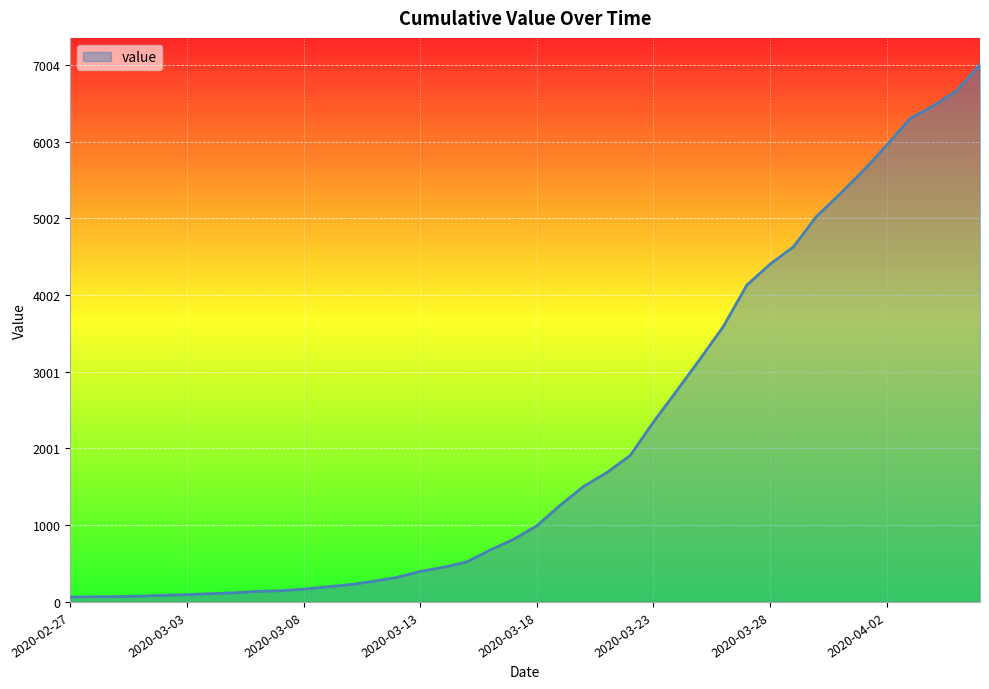

What is the maximum value shown in the chart?

7004